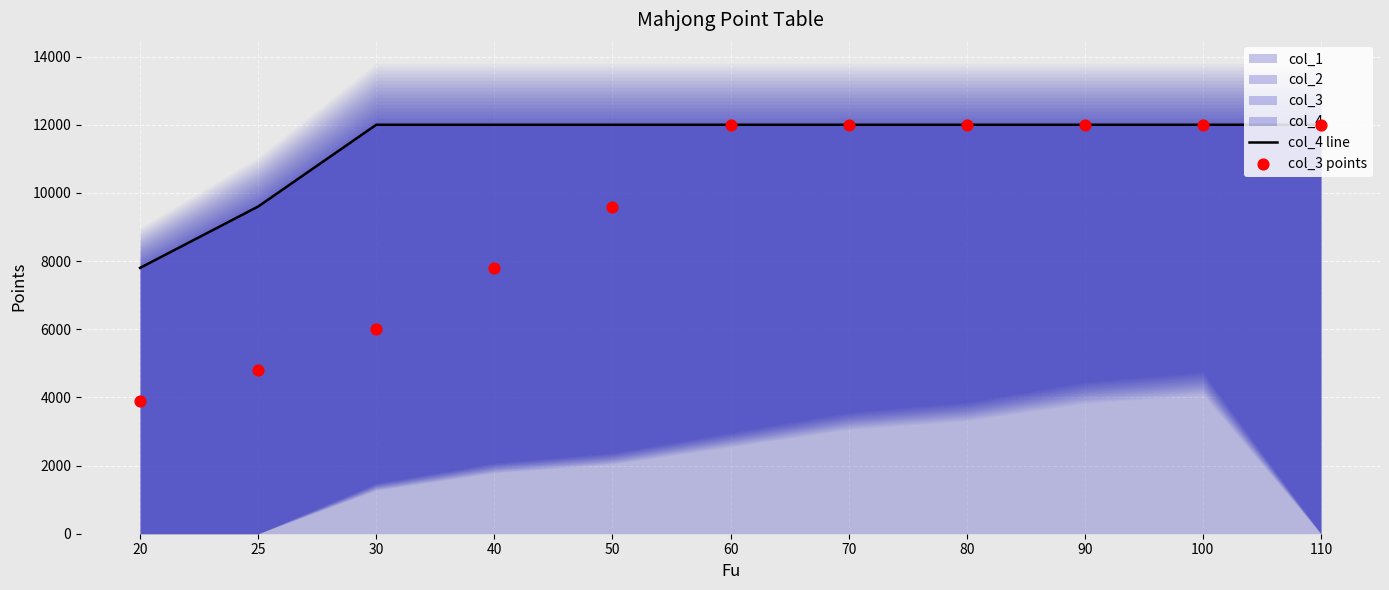

Which series has the largest Y range (max minus min)?

col_3 points